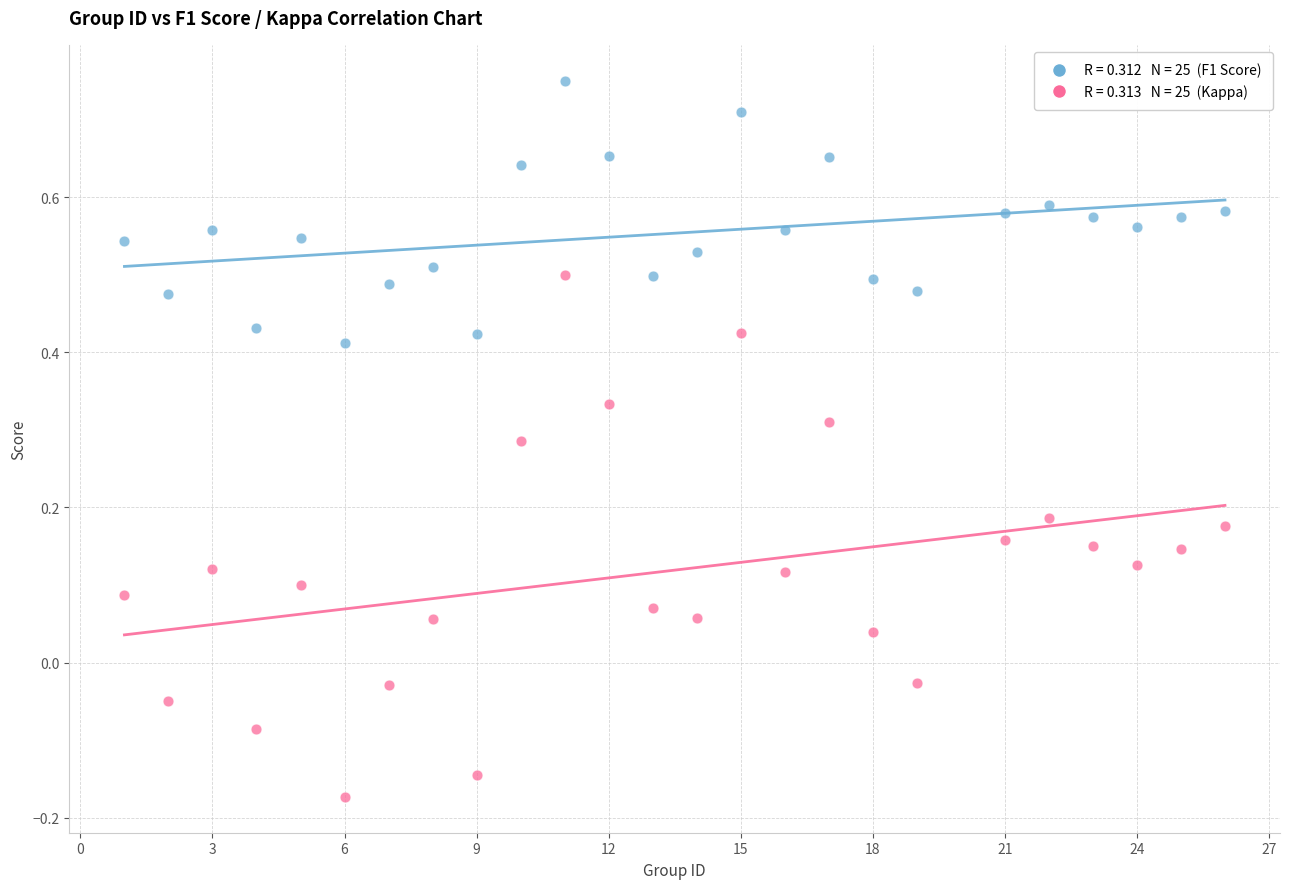

Across all data points, what is the range of X values (max minus min)?

25.0